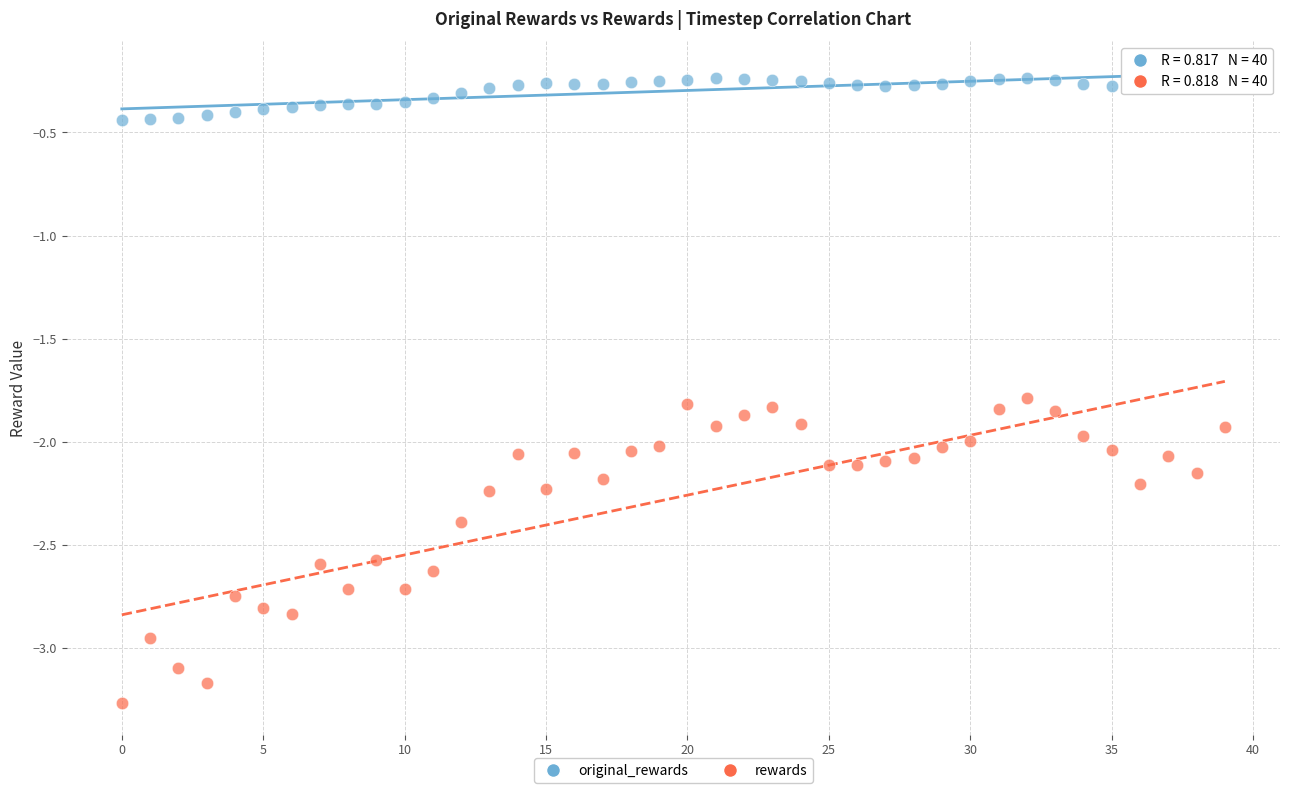

Across all data points, what is the range of Y values (max minus min)?

3.0